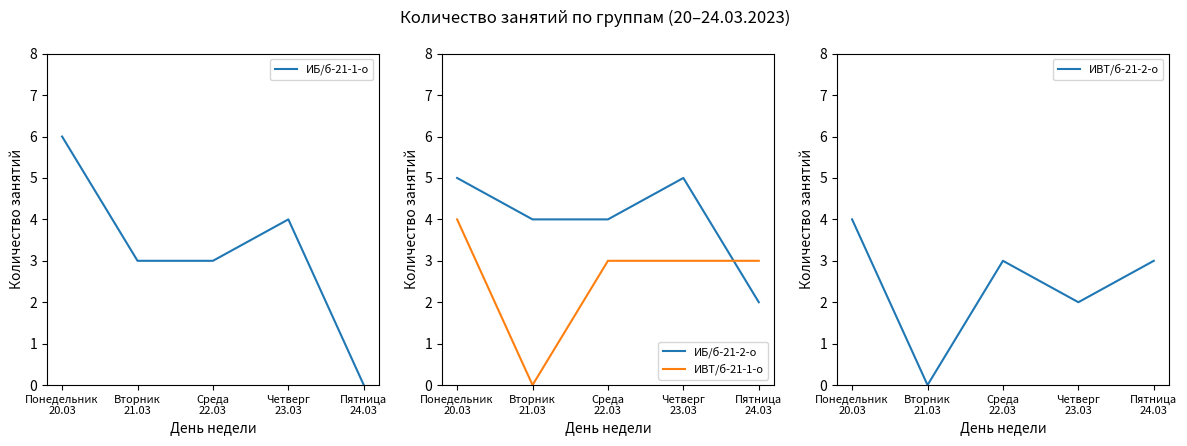

How many categories are shown in the chart?

5